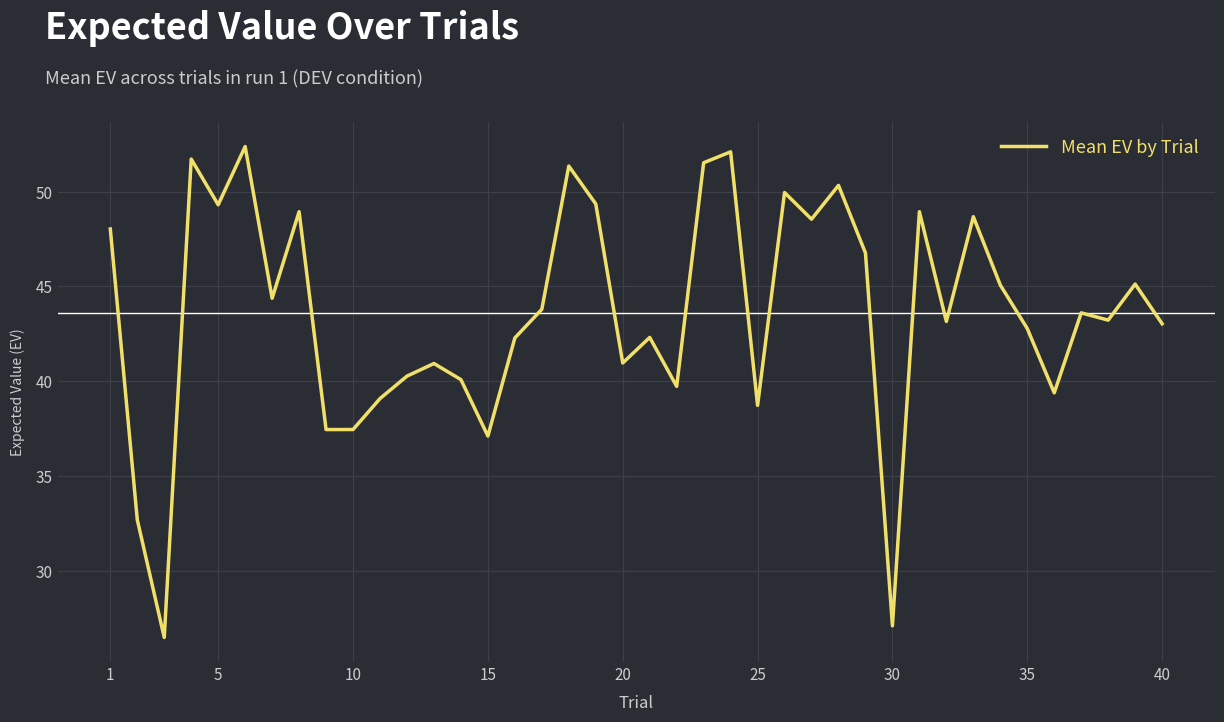

What is the greatest value displayed?

52.4